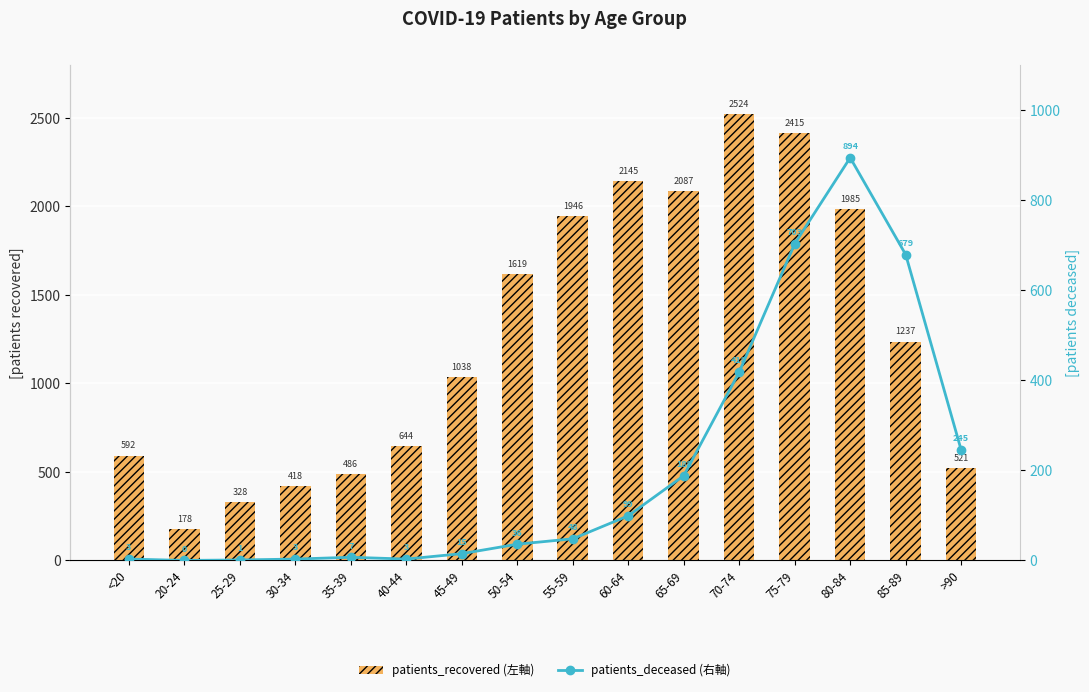

Which series has the largest total across all categories?

patients_recovered (左軸)